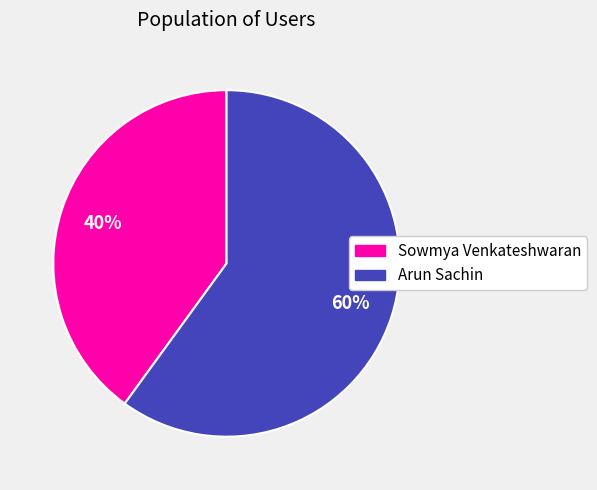

Approximately how many times larger is the value at Sowmya Venkateshwaran compared to Arun Sachin?

0.7